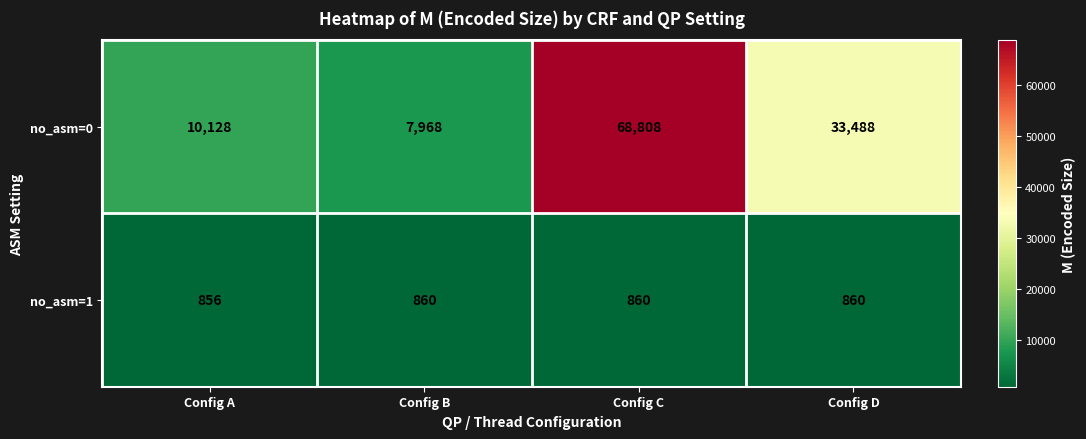

Rank the series by their maximum value, from lowest to highest.

no_asm=1, no_asm=0